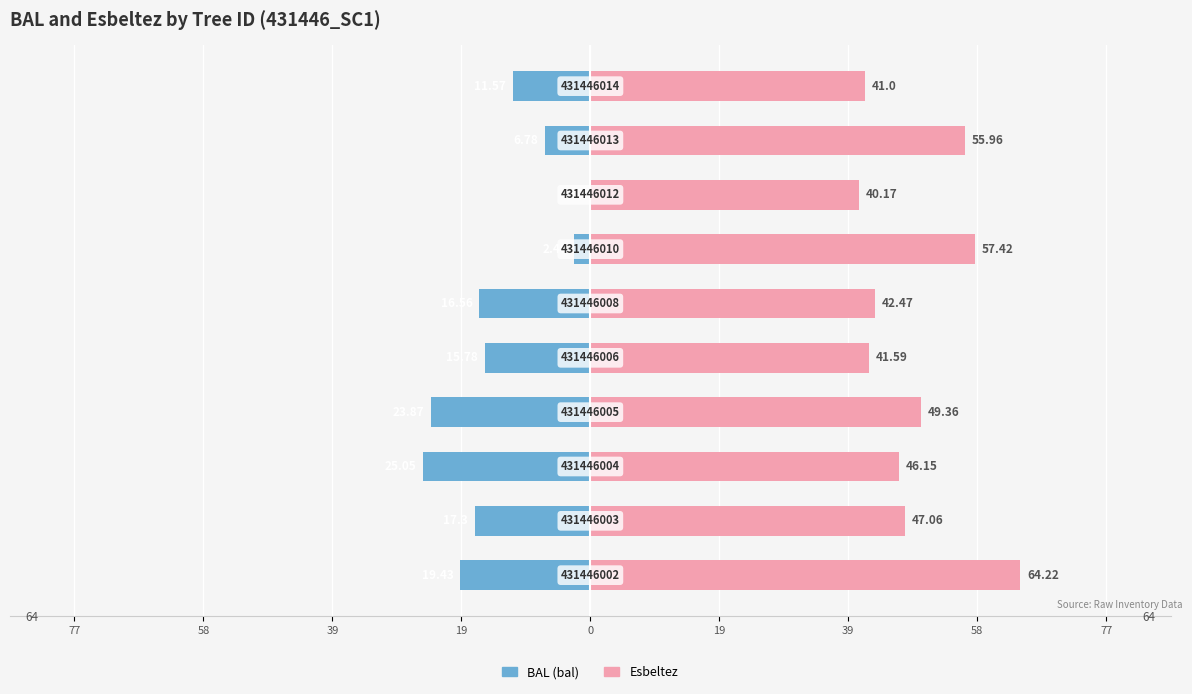

Which series has the widest spread of values?

bal